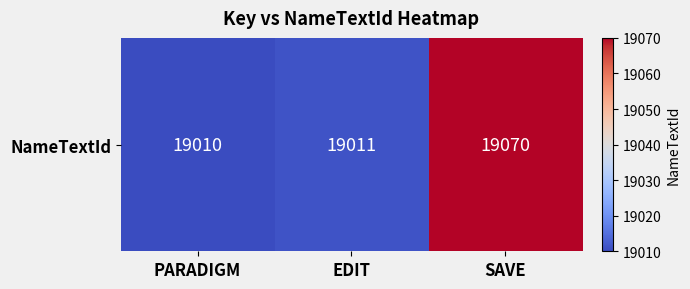

True or false: the data shows 32126 at SAVE.

False